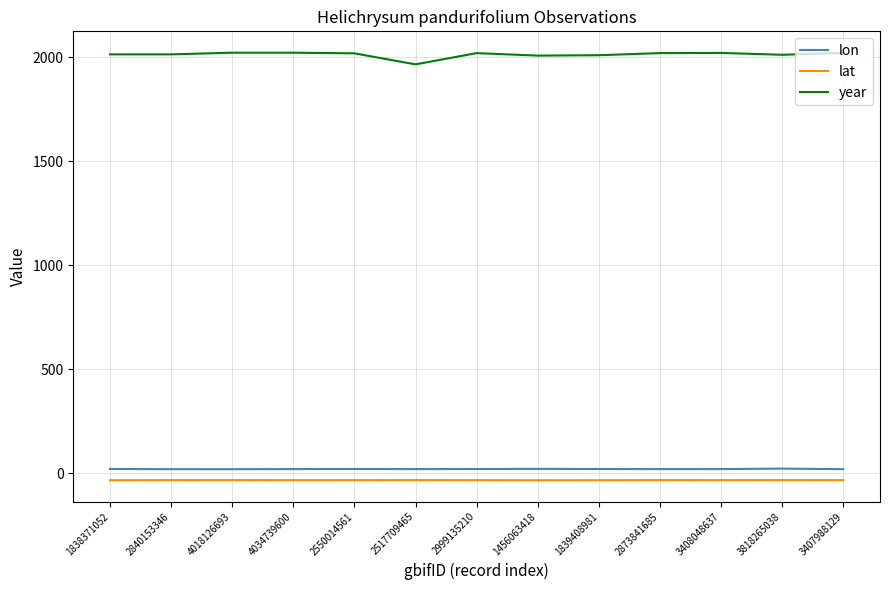

True or false: year and lon intersect in this chart.

False